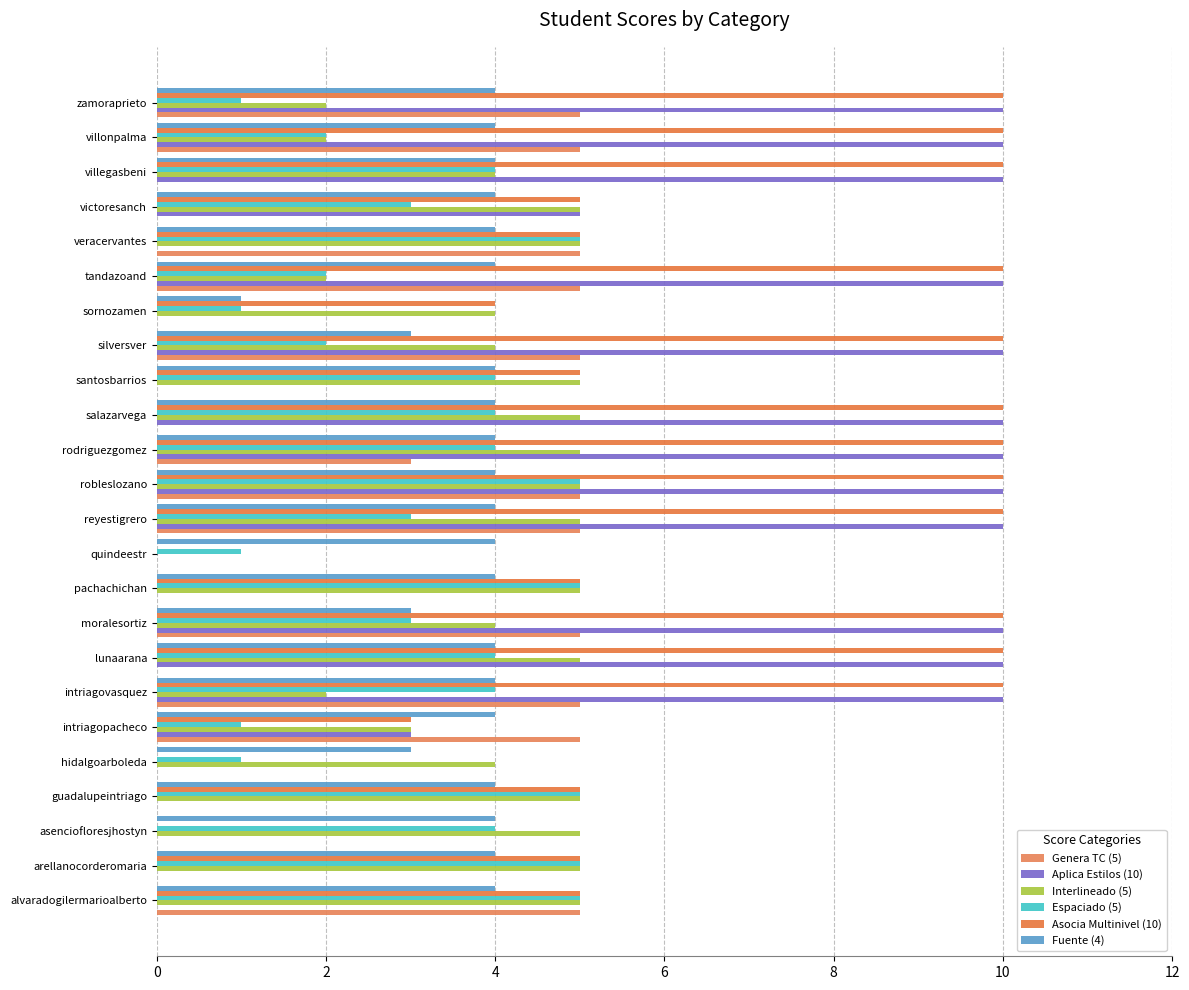

Count the number of categories in the chart.

24